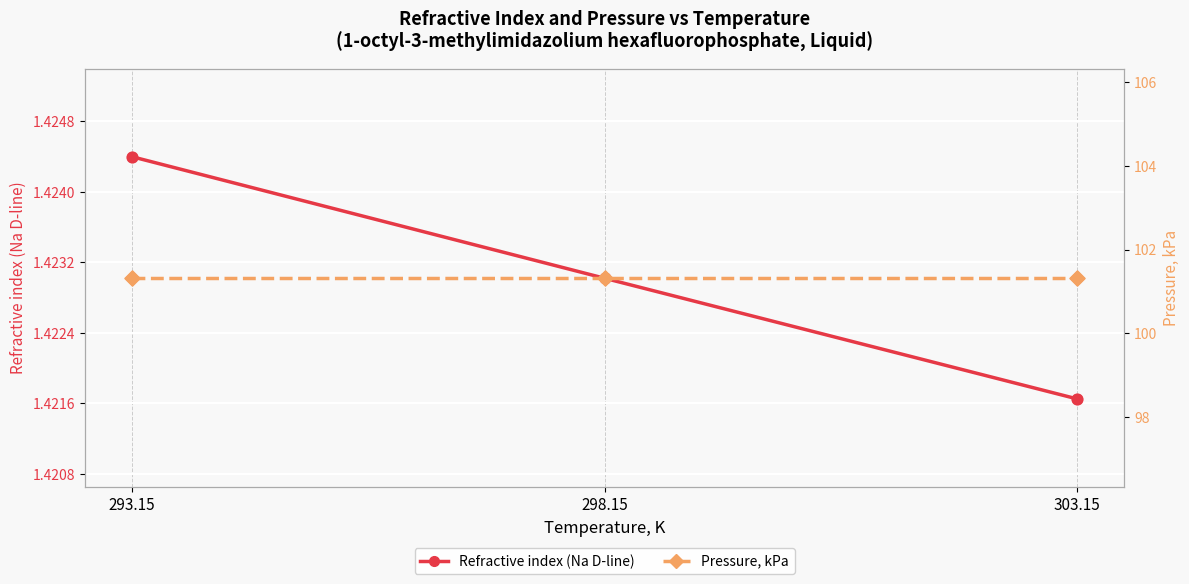

Which series has the largest Y range (max minus min)?

Refractive index (Na D-line)